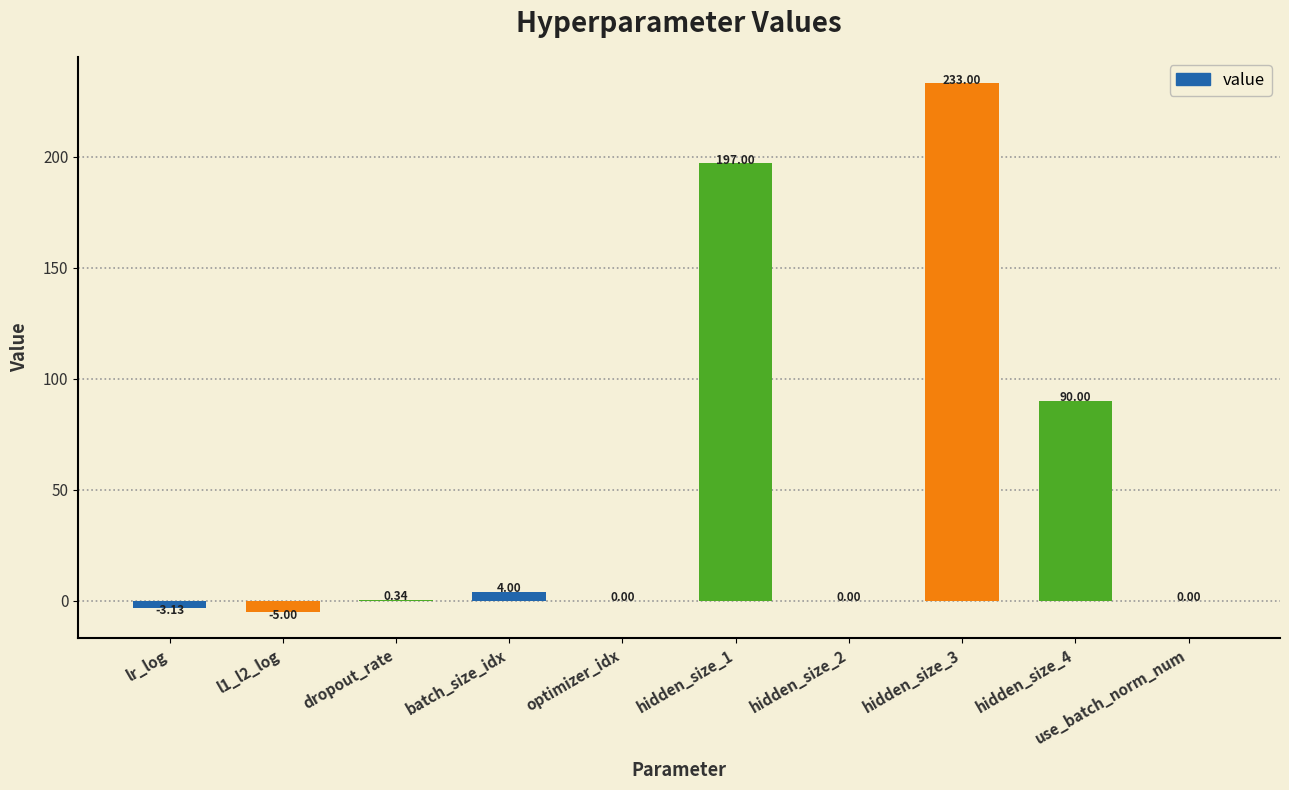

Are the bars horizontal?

No